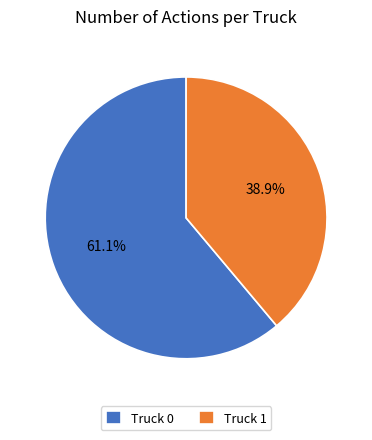

What is the majority slice?

Truck 0